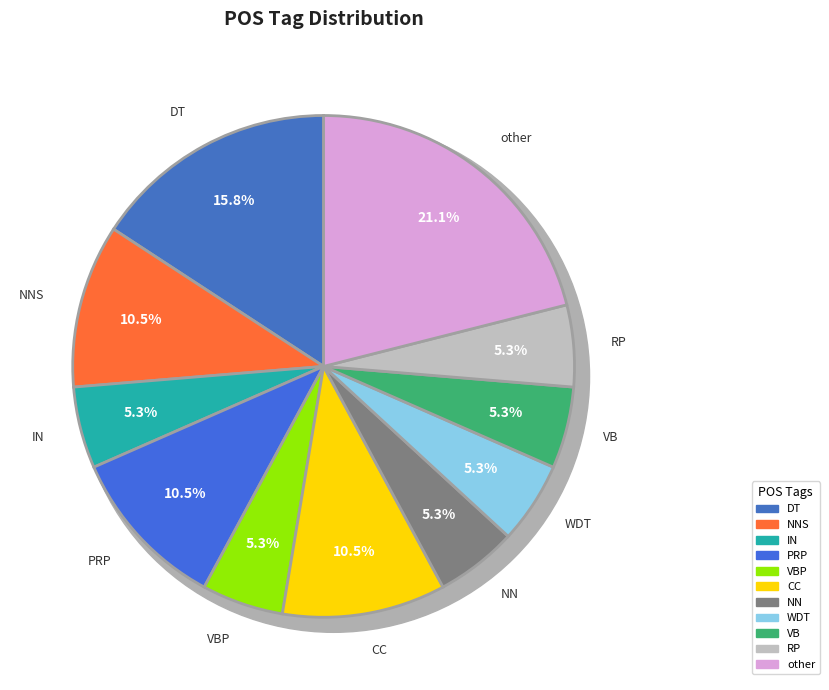

Is RP the majority of the pie?

No